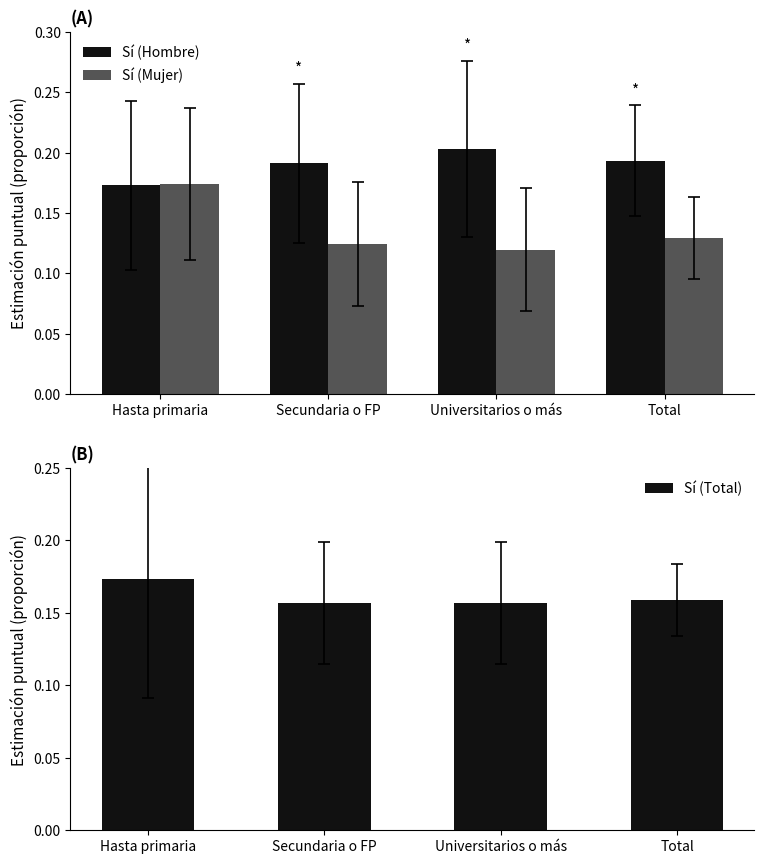

Reading right to left, transcribe all the data shown in this chart.

Sí (Hombre): 0.2	0.2	0.2	0.2
Sí (Mujer): 0.1	0.1	0.1	0.2
Sí (Total): 0.2	0.2	0.2	0.2